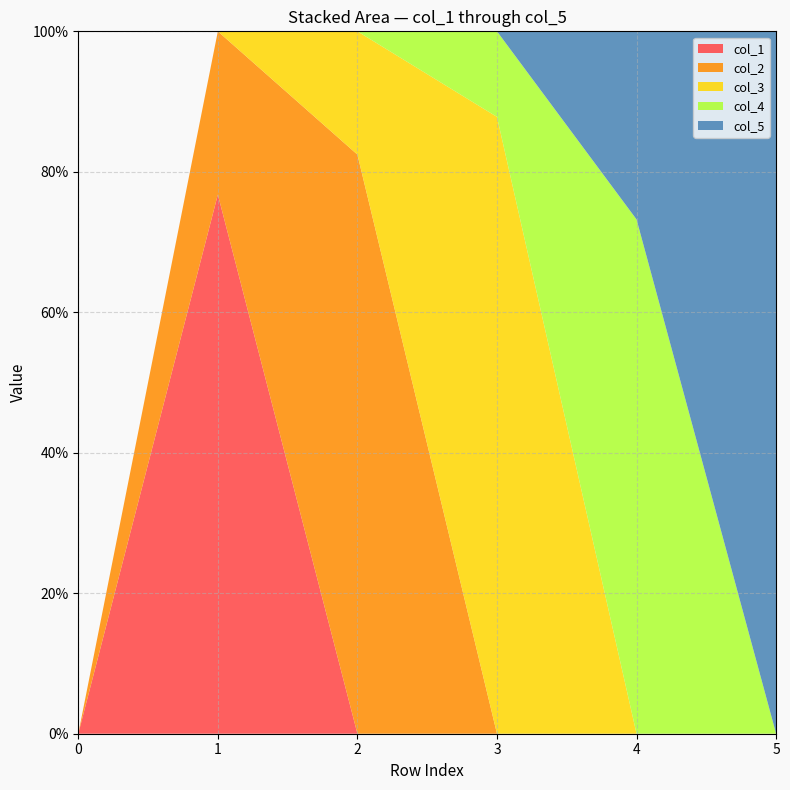

Reading left to right, transcribe all the data shown in this chart.

col_1: 0=0.0	1=0.8	2=0.0	3=0.0	4=0.0	5=0.0
col_2: 0=0.0	1=0.2	2=0.8	3=0.0	4=0.0	5=0.0
col_3: 0=0.0	1=0.0	2=0.2	3=0.9	4=0.0	5=0.0
col_4: 0=0.0	1=0.0	2=0.0	3=0.1	4=0.7	5=0.0
col_5: 0=0.0	1=0.0	2=0.0	3=0.0	4=0.3	5=1.0